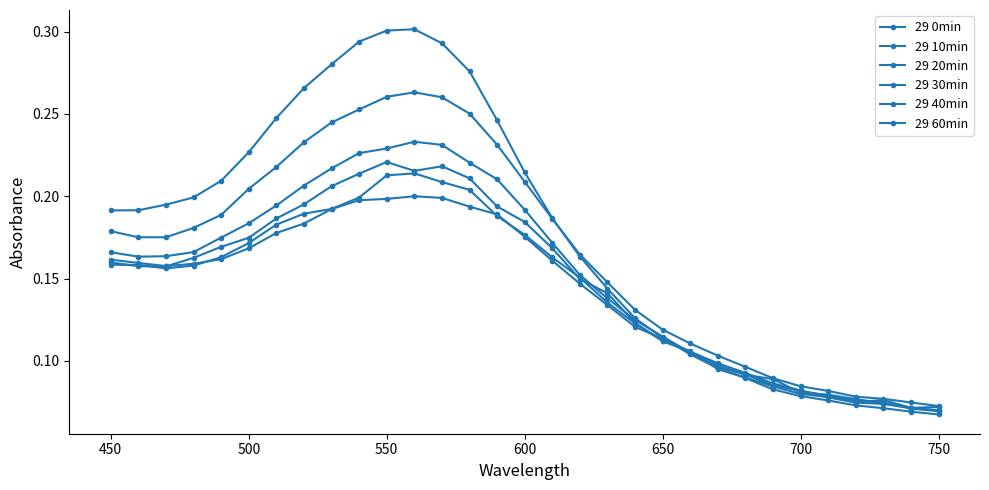

Count the number of categories in the chart.

31